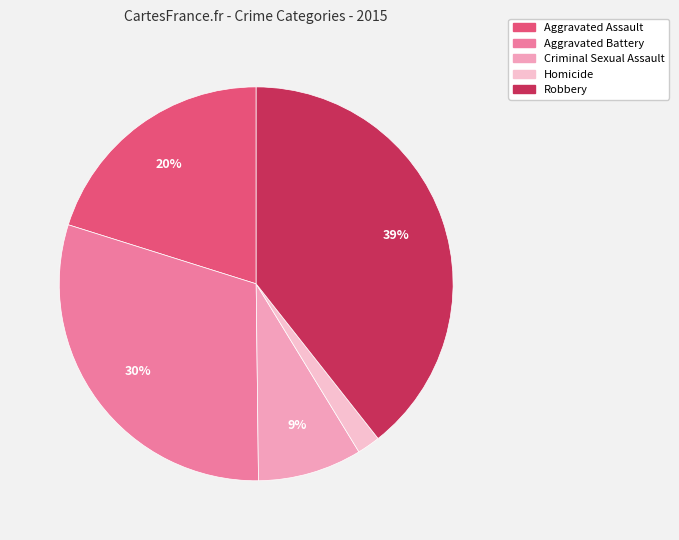

How many slices are in this pie chart?

5